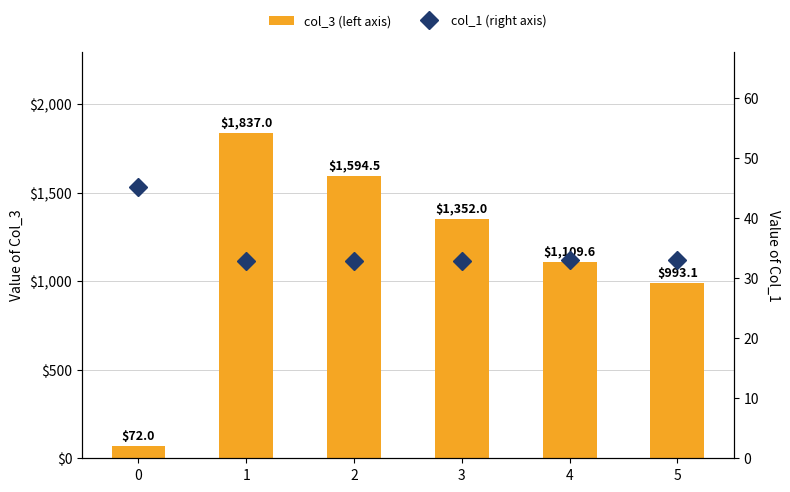

What is the spread (max minus min) of values at 3?

1319.1